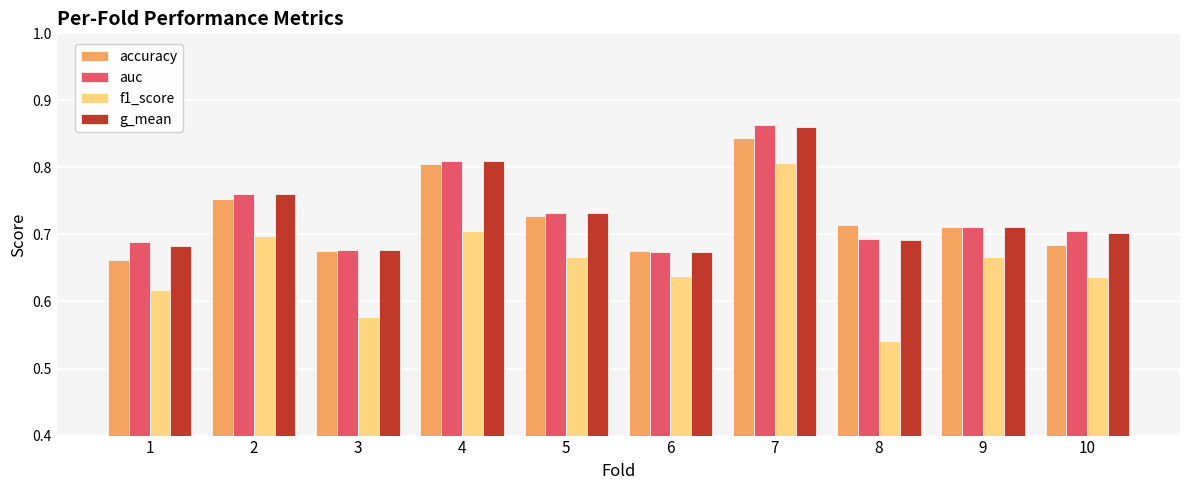

Which series has the largest range (max minus min)?

f1_score